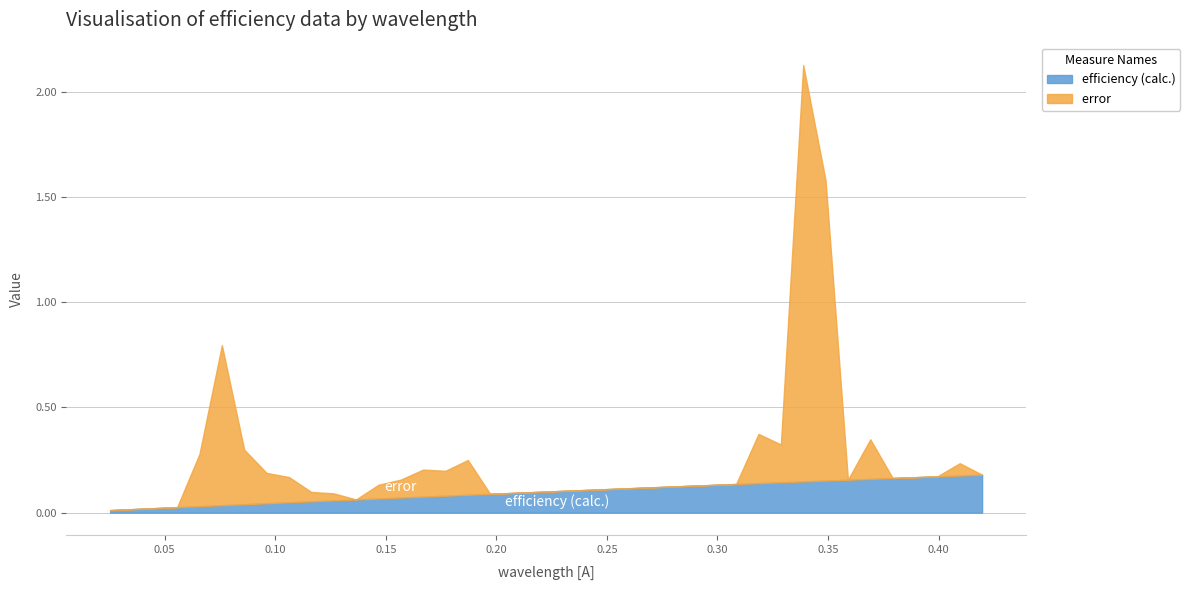

In error , how many points are lower than both neighbors (excluding endpoints)?

6